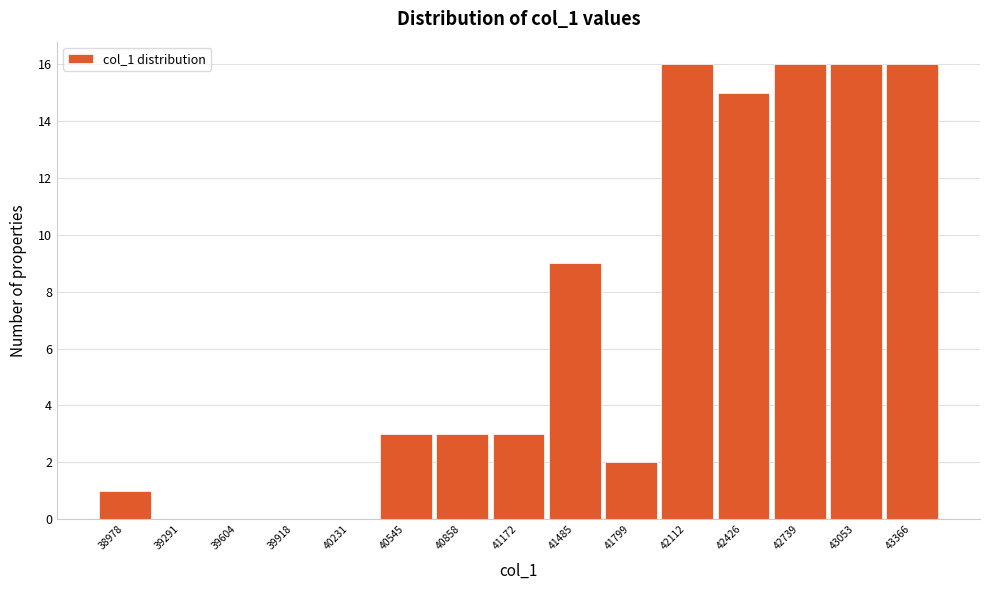

Reading left to right, what are all the values shown in this chart?

38978=1	39291=0	39604=0	39918=0	40231=0	40545=3	40858=3	41172=3	41485=9	41799=2	42112=16	42426=15	42739=16	43053=16	43366=16